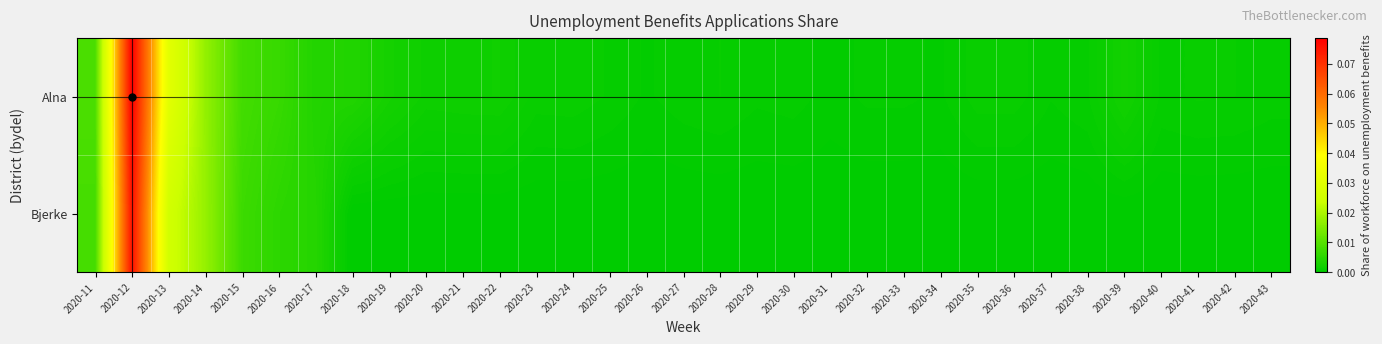

Reading left to right, extract all data points from this chart.

Alna: 2020-11=0.0	2020-12=0.1	2020-13=0.0	2020-14=0.0	2020-15=0.0	2020-16=0.0	2020-17=0.0	2020-18=0.0	2020-19=0.0	2020-20=0.0	2020-21=0.0	2020-22=0.0	2020-23=0.0	2020-24=0.0	2020-25=0.0	2020-26=0.0	2020-27=0.0	2020-28=0.0	2020-29=0.0	2020-30=0.0	2020-31=0.0	2020-32=0.0	2020-33=0.0	2020-34=0.0	2020-35=0.0	2020-36=0.0	2020-37=0.0	2020-38=0.0	2020-39=0.0	2020-40=0.0	2020-41=0.0	2020-42=0.0	2020-43=0.0
Bjerke: 2020-11=0.0	2020-12=0.1	2020-13=0.0	2020-14=0.0	2020-15=0.0	2020-16=0.0	2020-17=0.0	2020-18=0.0	2020-19=0.0	2020-20=0.0	2020-21=0.0	2020-22=0.0	2020-23=0.0	2020-24=0.0	2020-25=0.0	2020-26=0.0	2020-27=0.0	2020-28=0.0	2020-29=0.0	2020-30=0.0	2020-31=0.0	2020-32=0.0	2020-33=0.0	2020-34=0.0	2020-35=0.0	2020-36=0.0	2020-37=0.0	2020-38=0.0	2020-39=0.0	2020-40=0.0	2020-41=0.0	2020-42=0.0	2020-43=0.0